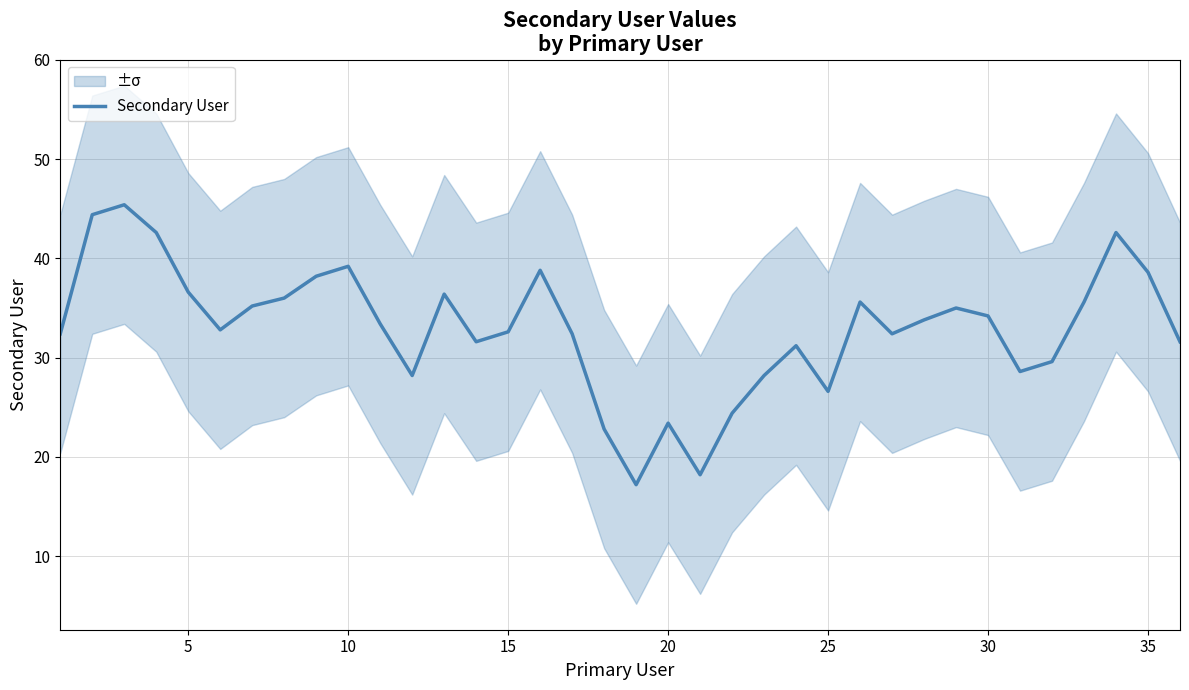

How many lines are shown in the chart?

1